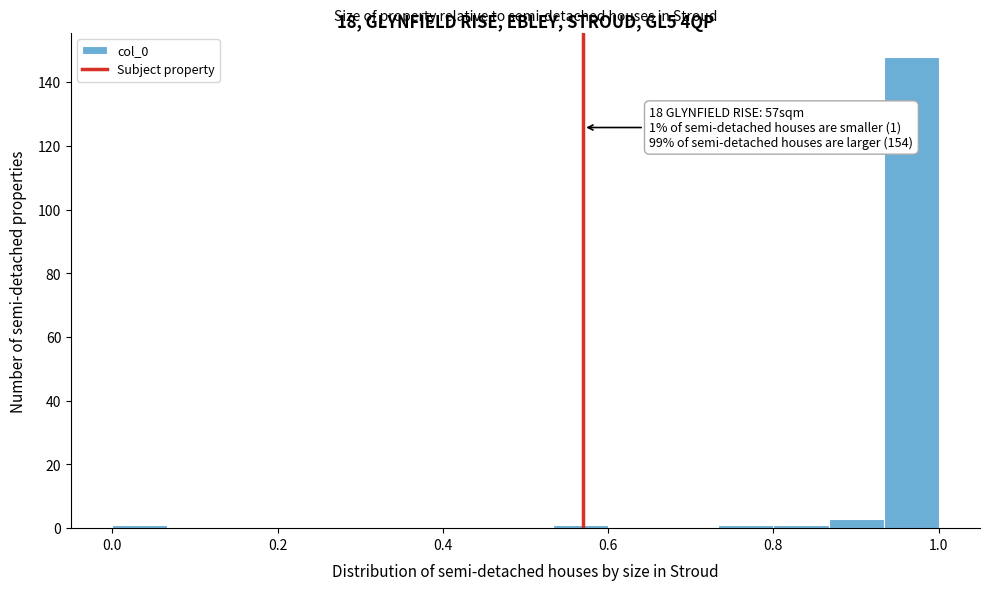

Around what value on the x-axis is the tallest bar? Give the approximate position of its centre, as read against the axis.

0.96